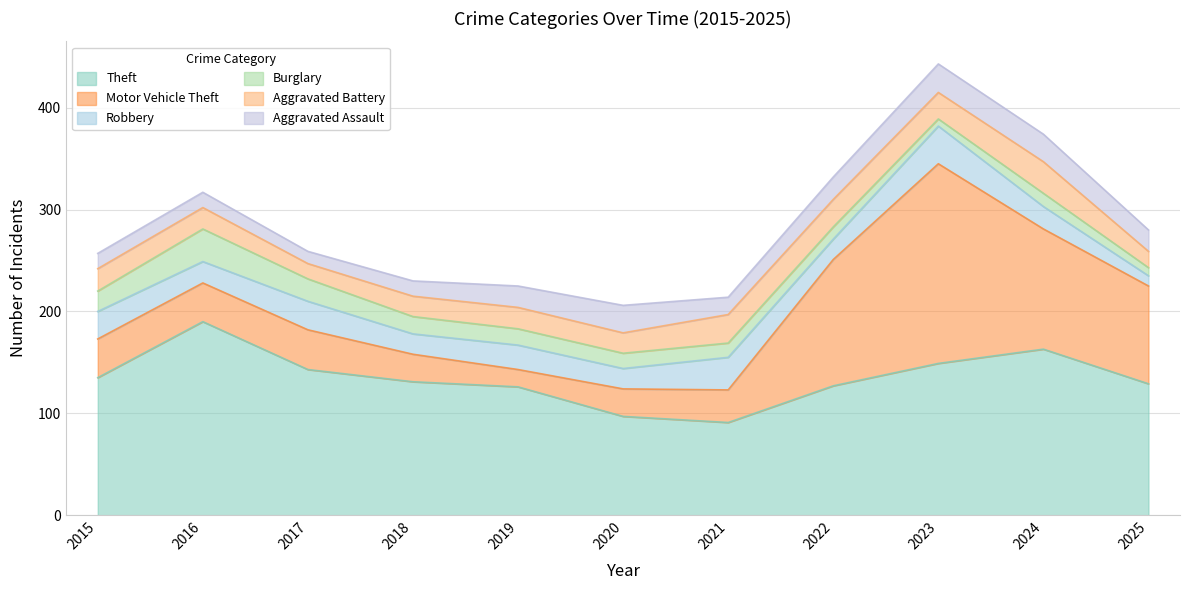

Reading left to right, what are all the values shown in this chart?

Theft: 2015=135	2016=190	2017=143	2018=131	2019=126	2020=97	2021=91	2022=127	2023=149	2024=163	2025=129
Motor Vehicle Theft: 2015=38	2016=38	2017=39	2018=27	2019=17	2020=27	2021=32	2022=124	2023=196	2024=118	2025=96
Robbery: 2015=27	2016=21	2017=28	2018=20	2019=24	2020=20	2021=32	2022=20	2023=37	2024=22	2025=10
Burglary: 2015=20	2016=32	2017=22	2018=17	2019=16	2020=15	2021=14	2022=12	2023=7	2024=13	2025=8
Aggravated Battery: 2015=22	2016=21	2017=15	2018=20	2019=21	2020=20	2021=28	2022=27	2023=26	2024=31	2025=16
Aggravated Assault: 2015=15	2016=15	2017=12	2018=15	2019=21	2020=27	2021=17	2022=22	2023=28	2024=27	2025=21